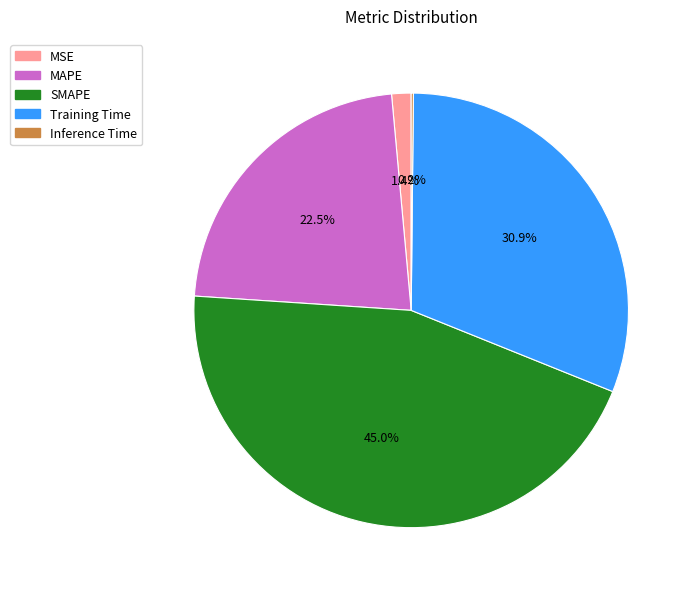

Is it true that MAPE is 9% of the pie?

False